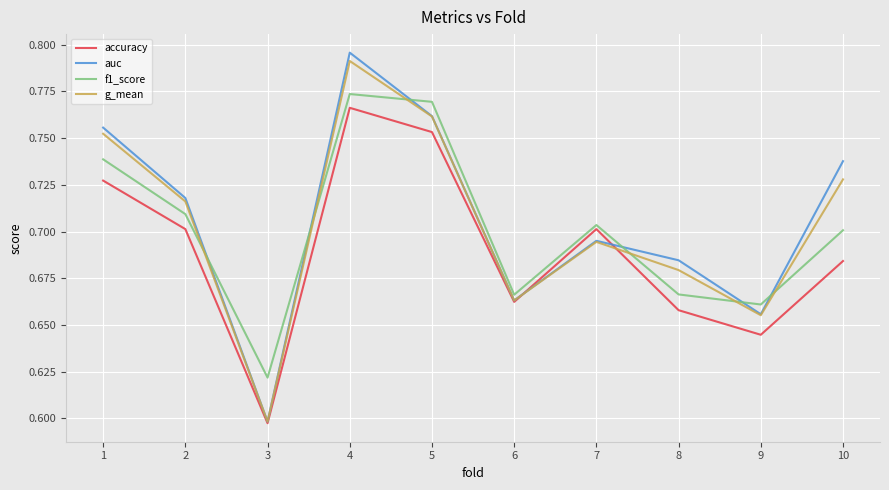

Where is f1_score nearest to the value 0?

3